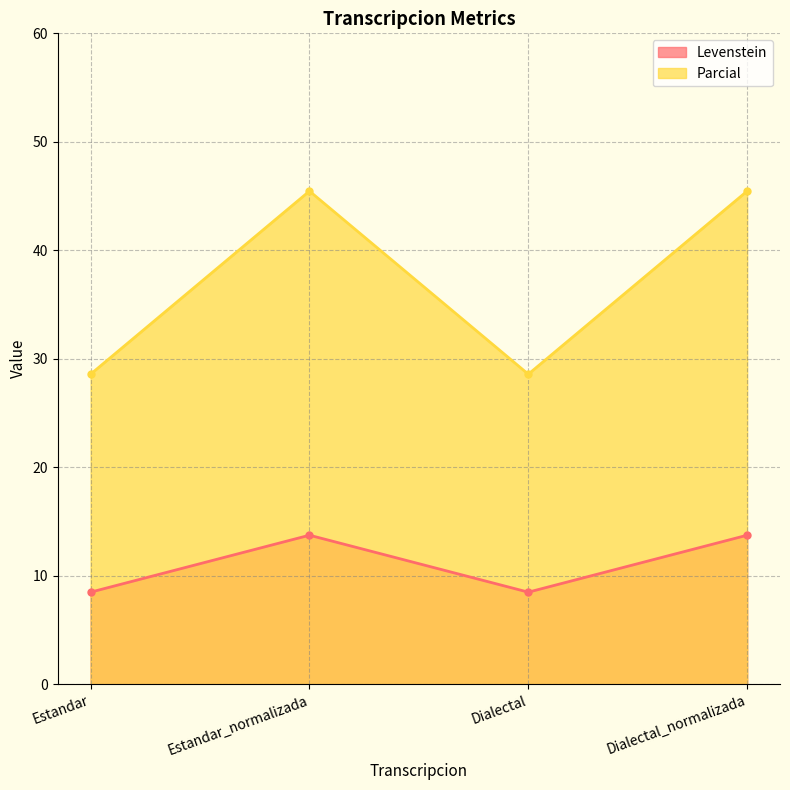

Does the chart display data point markers on the line(s)?

Yes